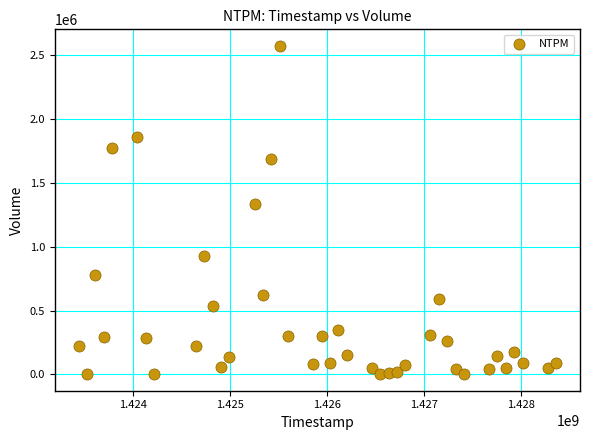

What Y value in the scatter plot is closest to 1287050?

1333800